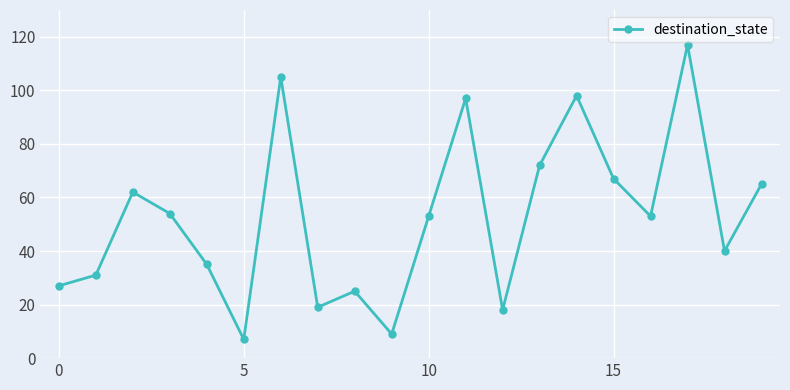

Reading right to left, transcribe all the data shown in this chart.

65	40	117	53	67	98	72	18	97	53	9	25	19	105	7	35	54	62	31	27